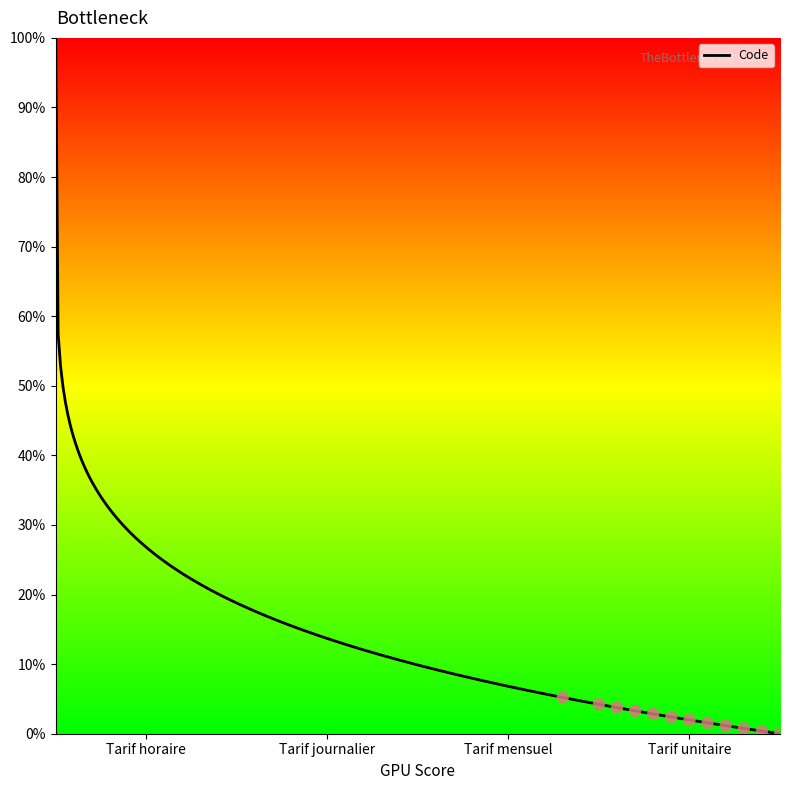

Approximately how many times larger is the value at Tarif journalier compared to Tarif horaire?

2.0